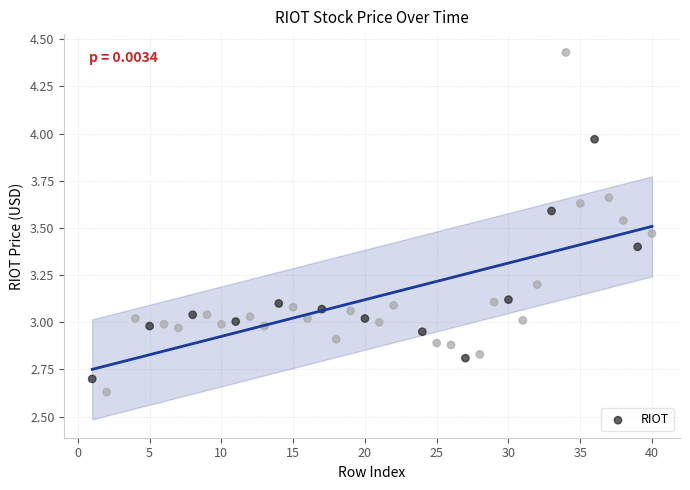

What is the range of Y values (max minus min)?

1.8